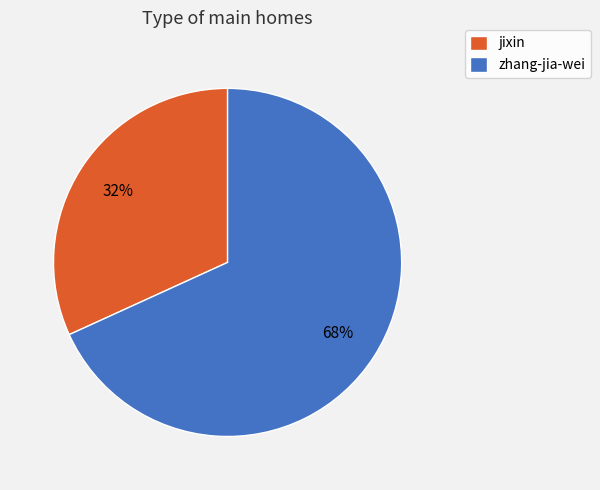

How many segments does this pie chart have?

2